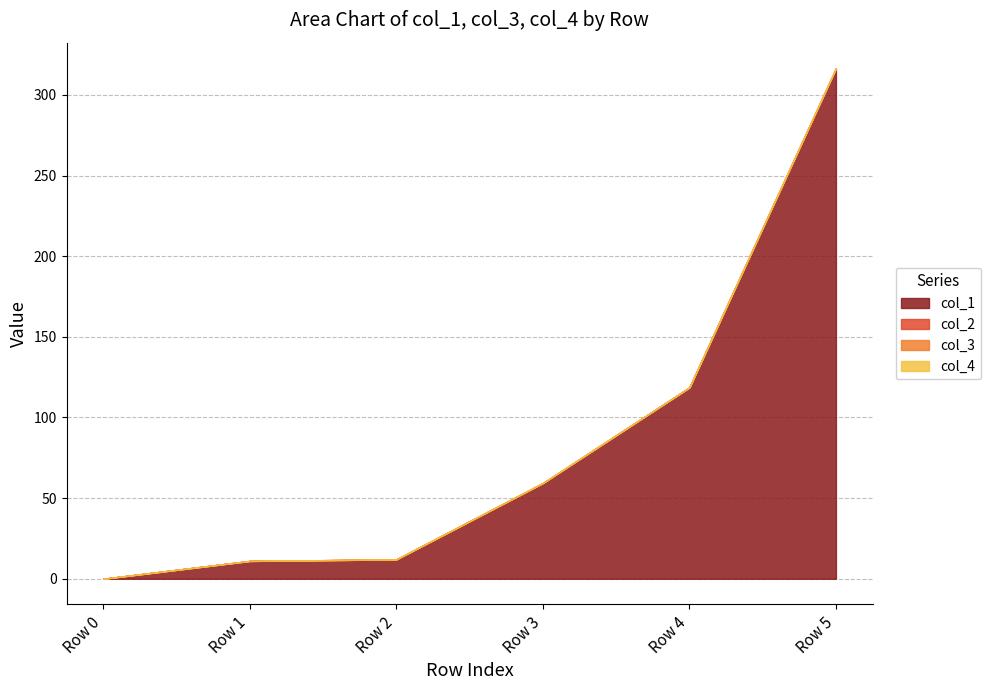

Rank the categories by col_4 value from lowest to highest.

Row 0, Row 1, Row 2, Row 3, Row 4, Row 5